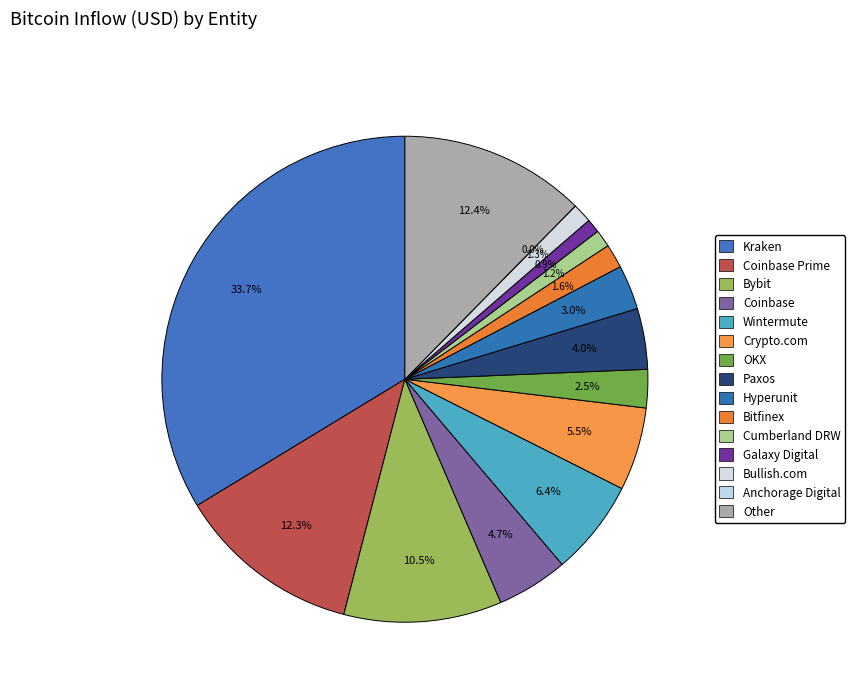

What is the change in value from Cumberland DRW to Bullish.com?

+172161100.5